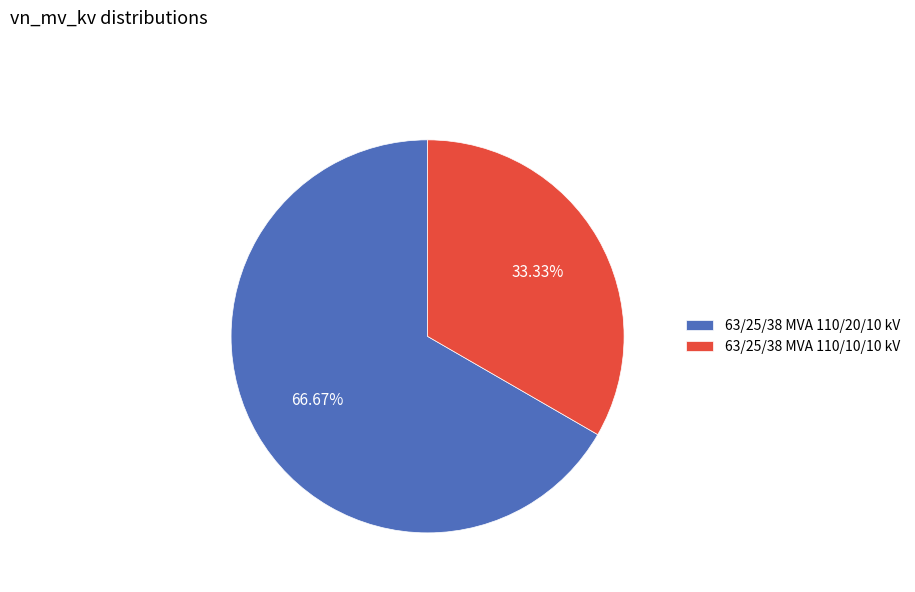

Which category has the biggest portion of the pie?

63/25/38 MVA 110/20/10 kV